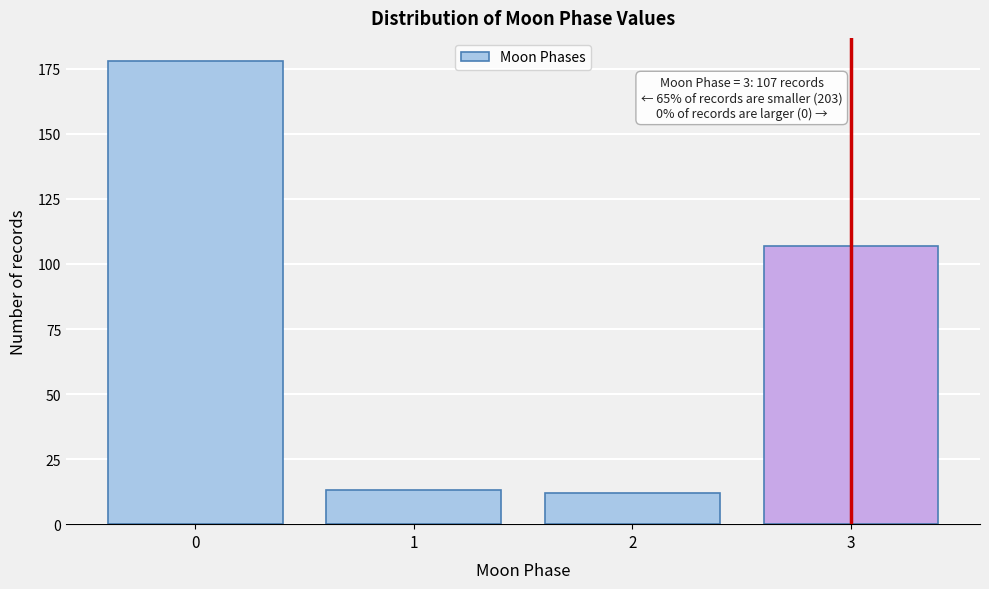

Reading left to right, list all the values displayed in this chart.

0=178	1=13	2=12	3=107